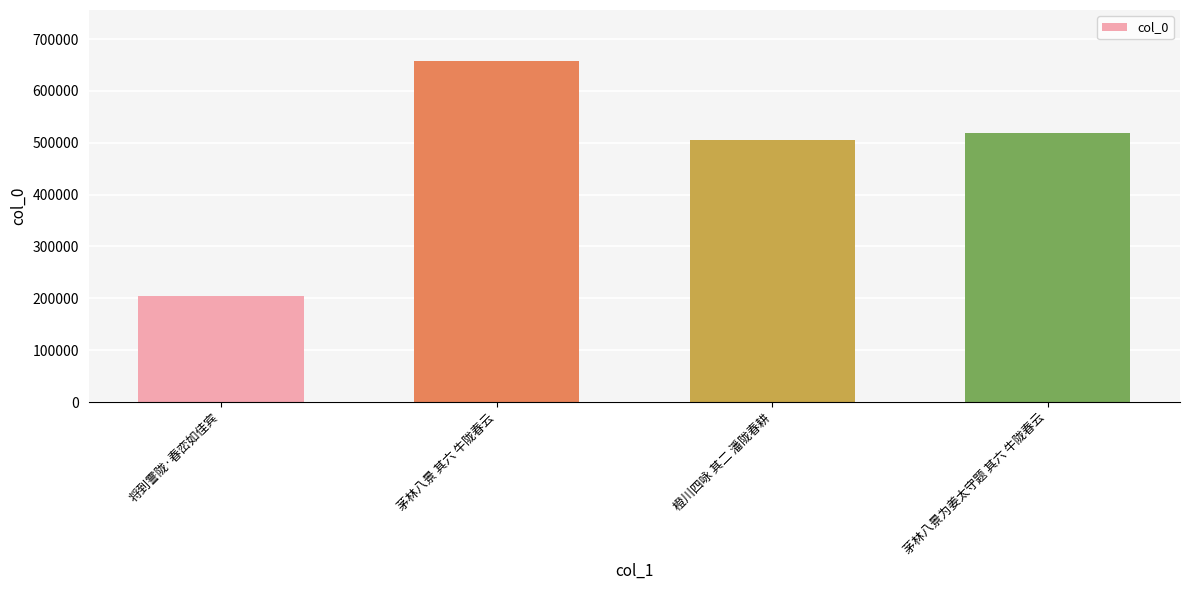

Which category has the lowest value across all series?

将到霅陇·春峦如佳宾